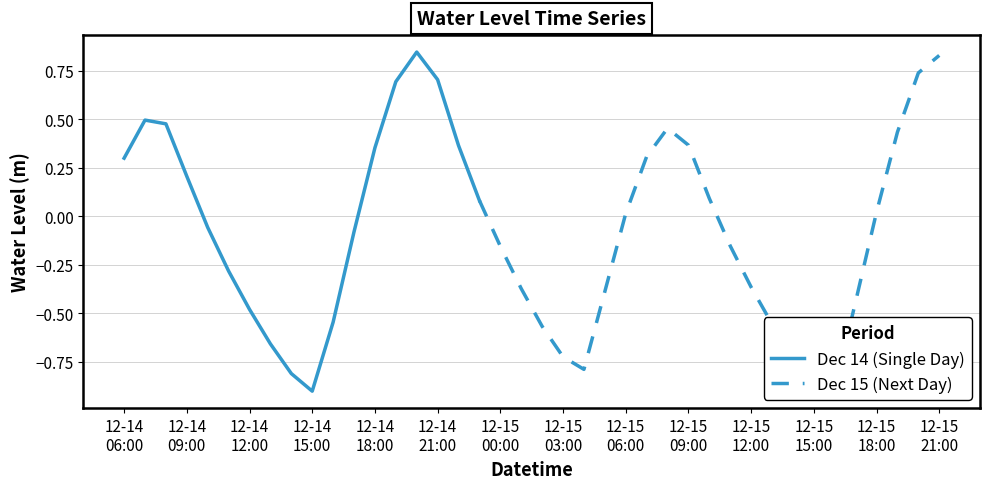

At which category does the chart reach its minimum across all series?

2023-12-14 15:00